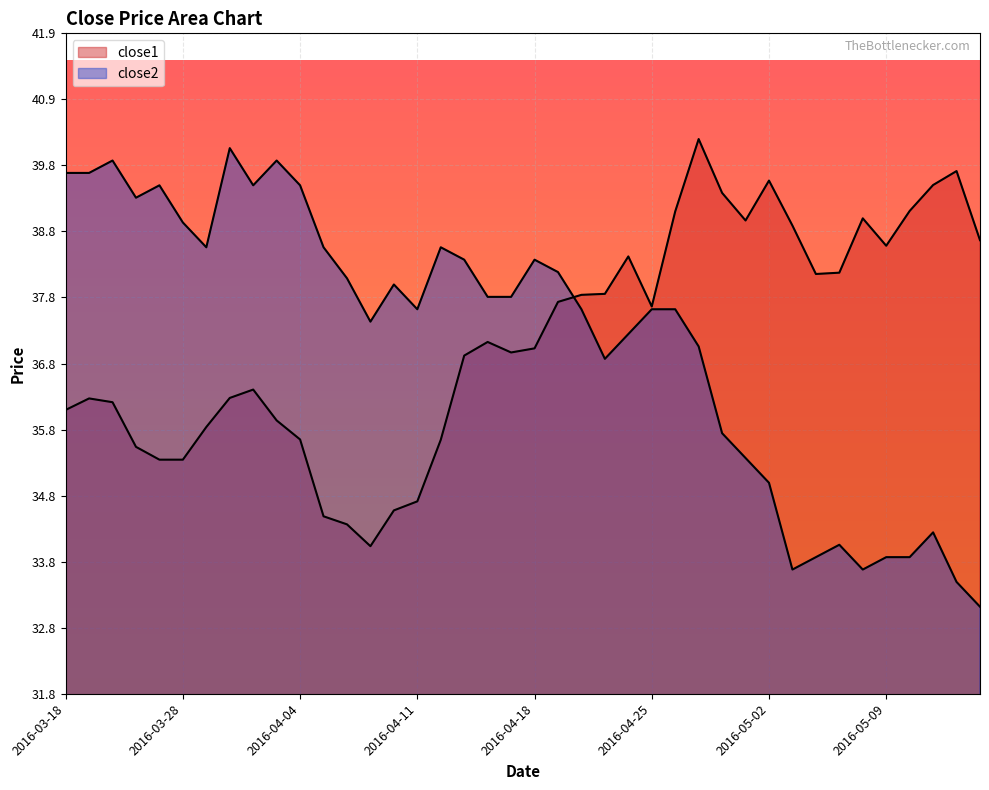

What is the maximum value shown in the chart?

40.2